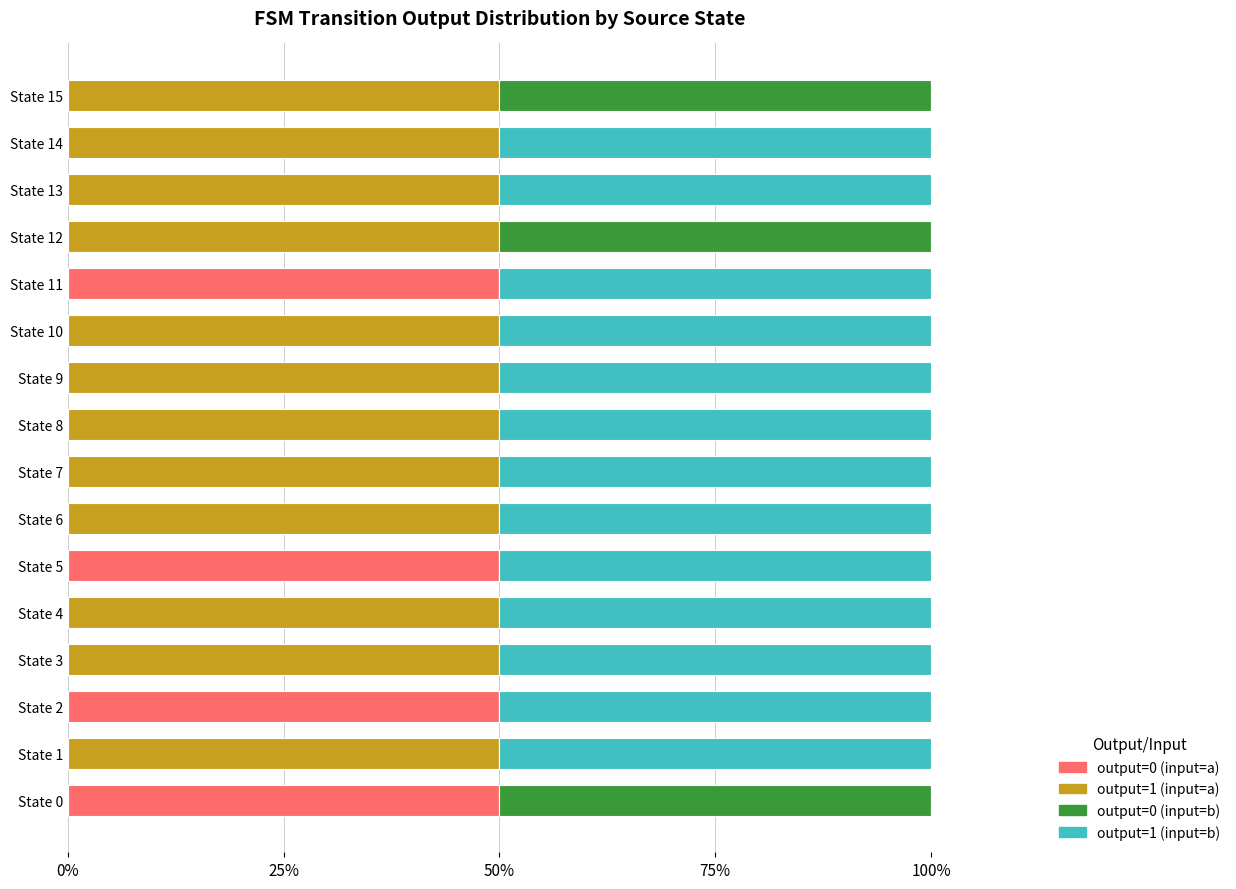

What is the total value across all series at State 6?

100